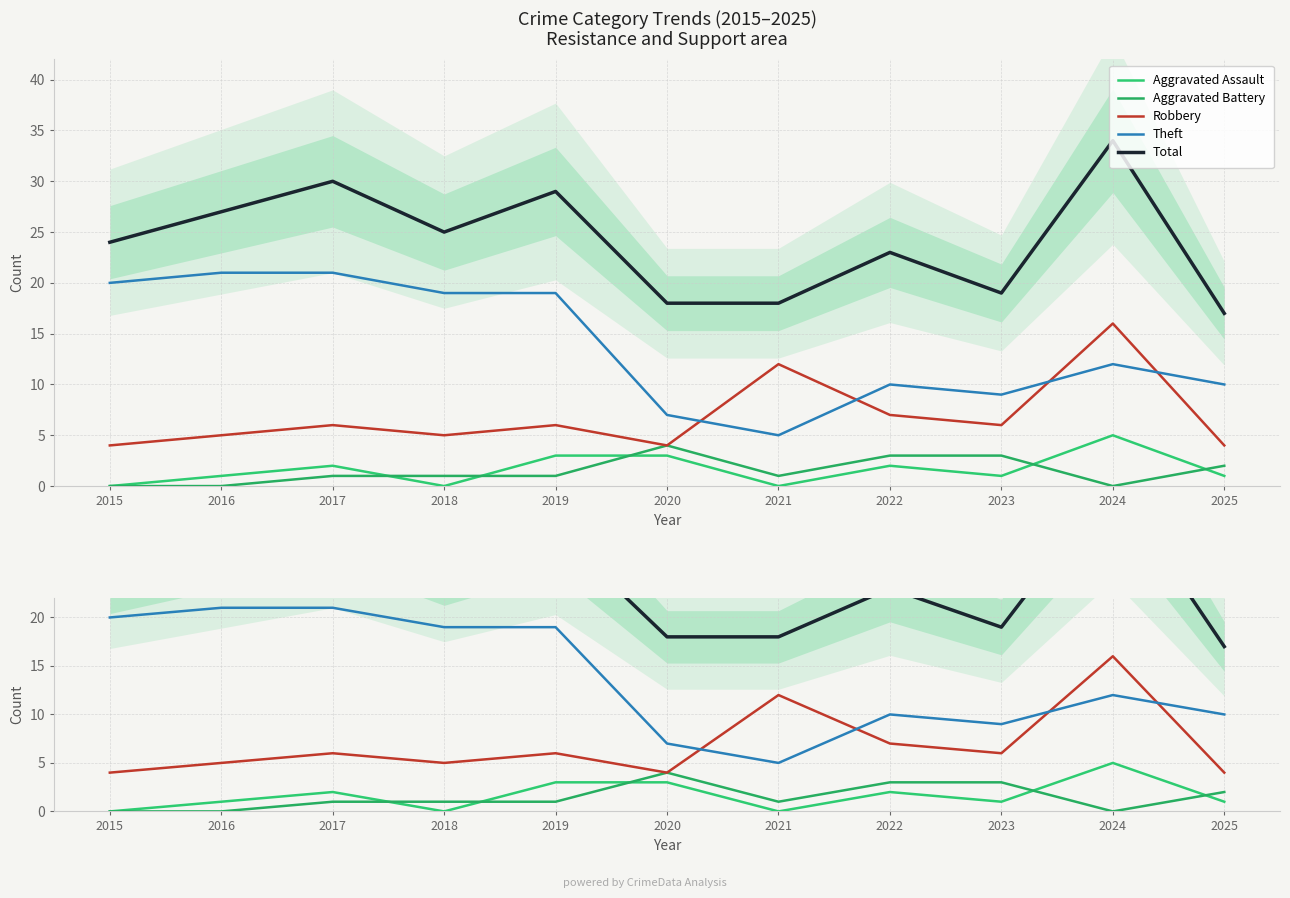

How many intersections are there between Robbery and Theft?

4